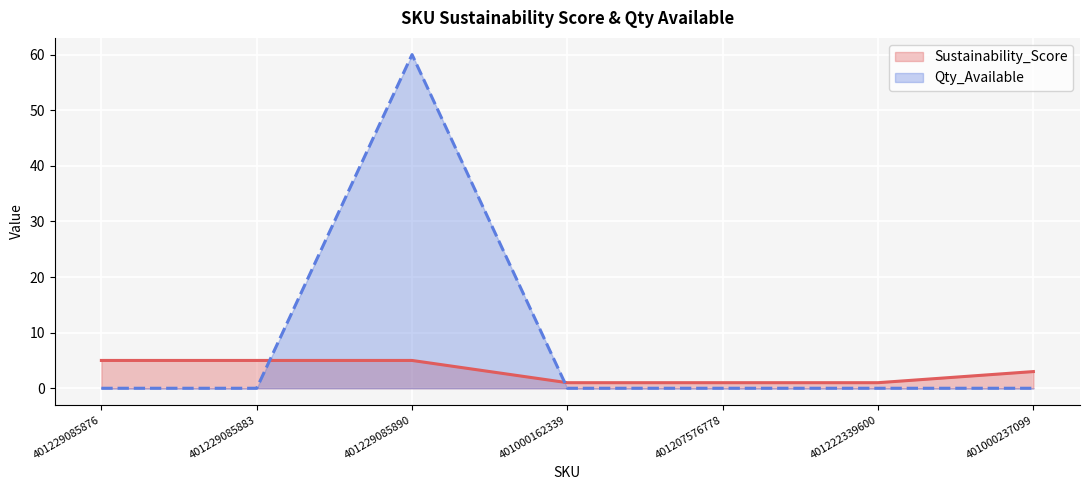

Where is Qty_Available nearest to the value 30?

401229085876